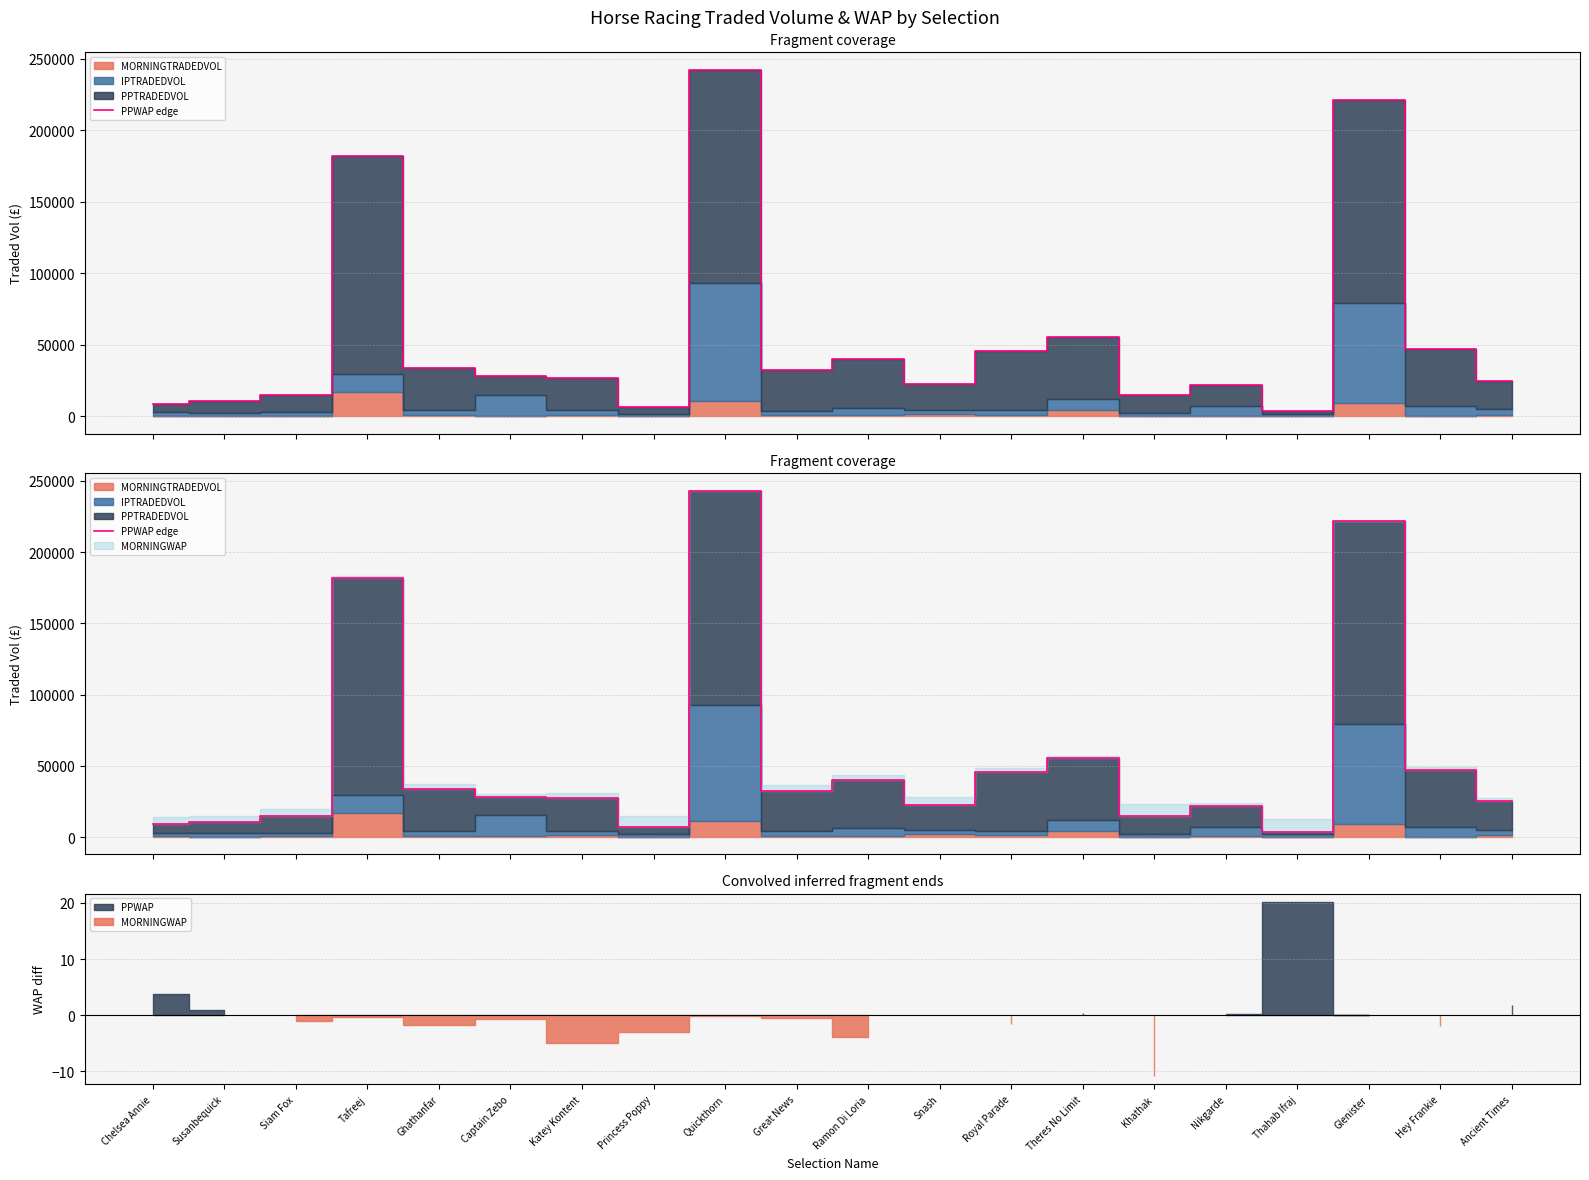

What is the maximum value shown in the chart?

242480.0